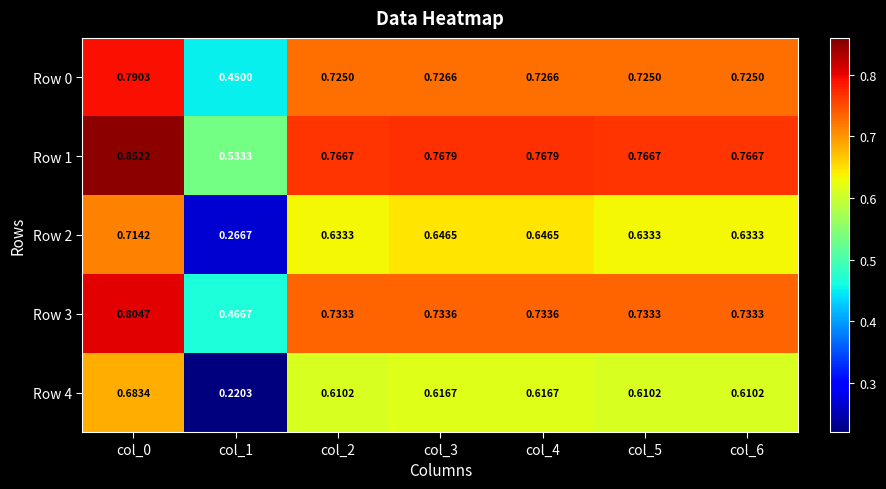

Is the value of Row 2 at col_5 greater than the value of Row 3 at col_3?

No